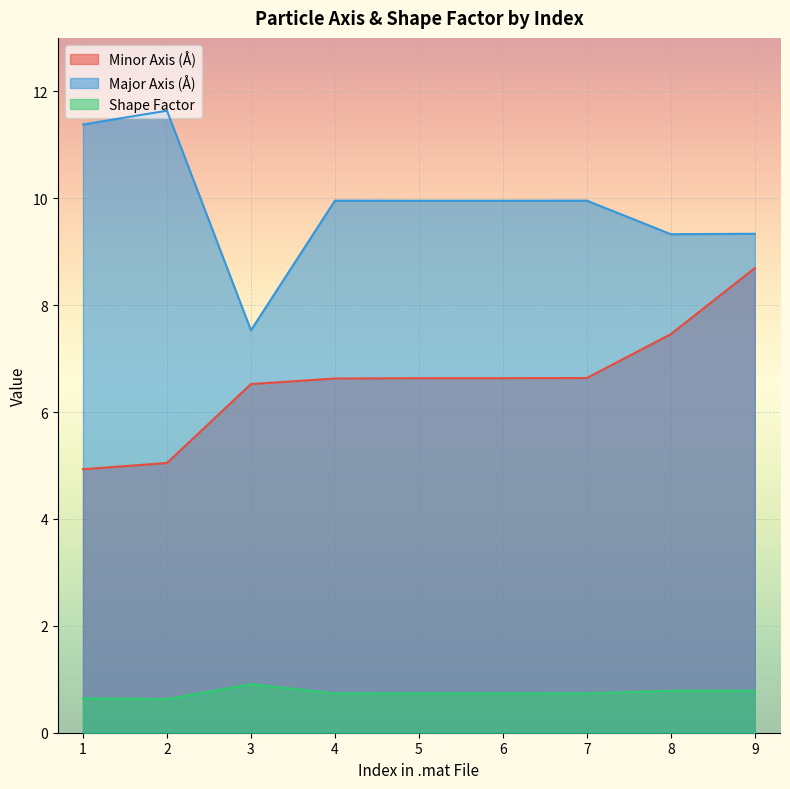

True or false: Shape Factor and Minor Axis (Å) cross at least once.

False